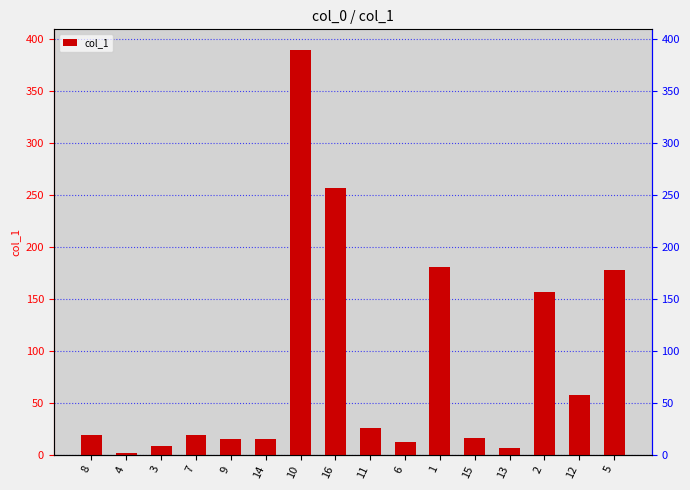

What is the maximum value shown in the chart?

390.0